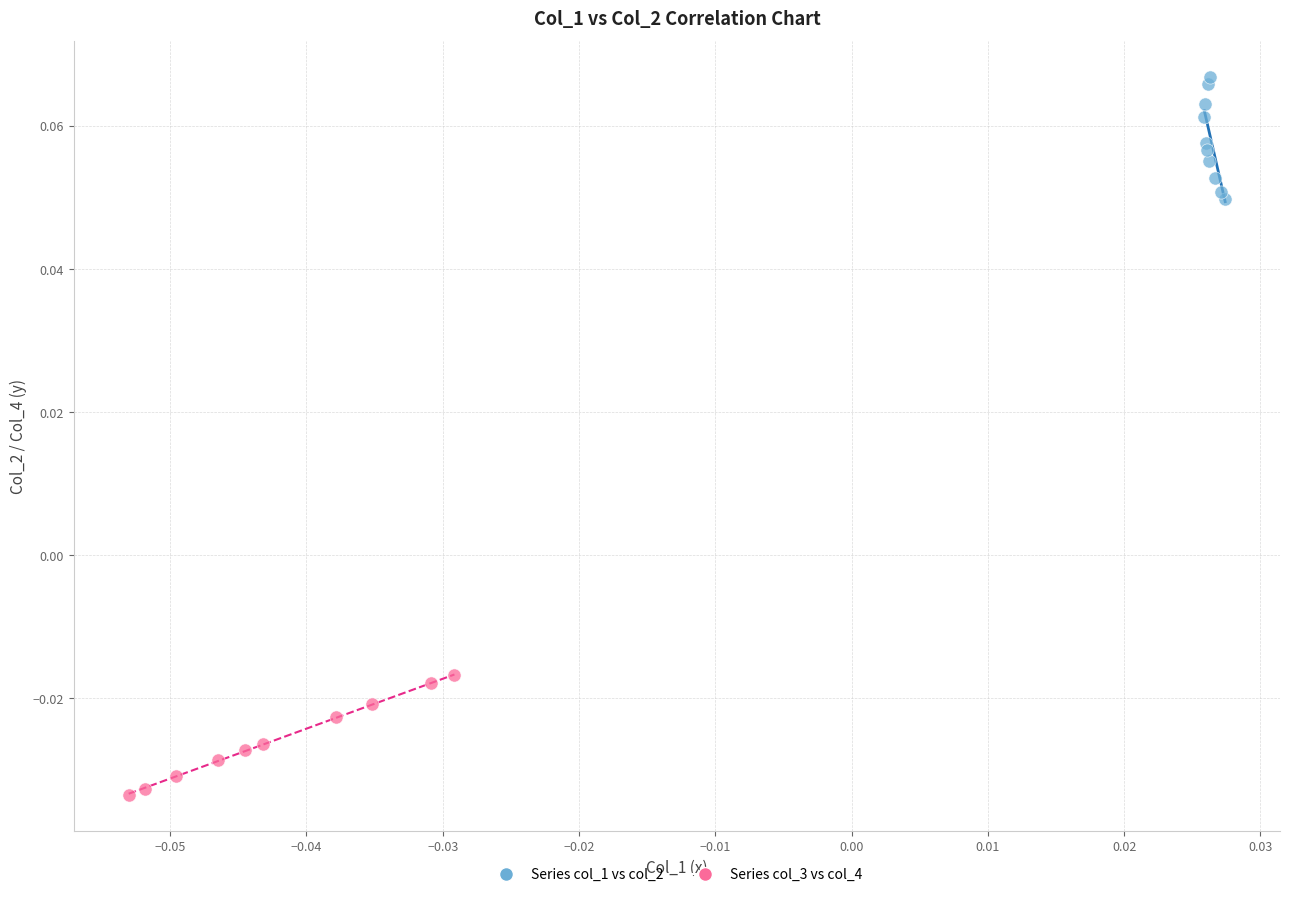

Which series reaches the minimum Y coordinate?

Series col_3 vs col_4